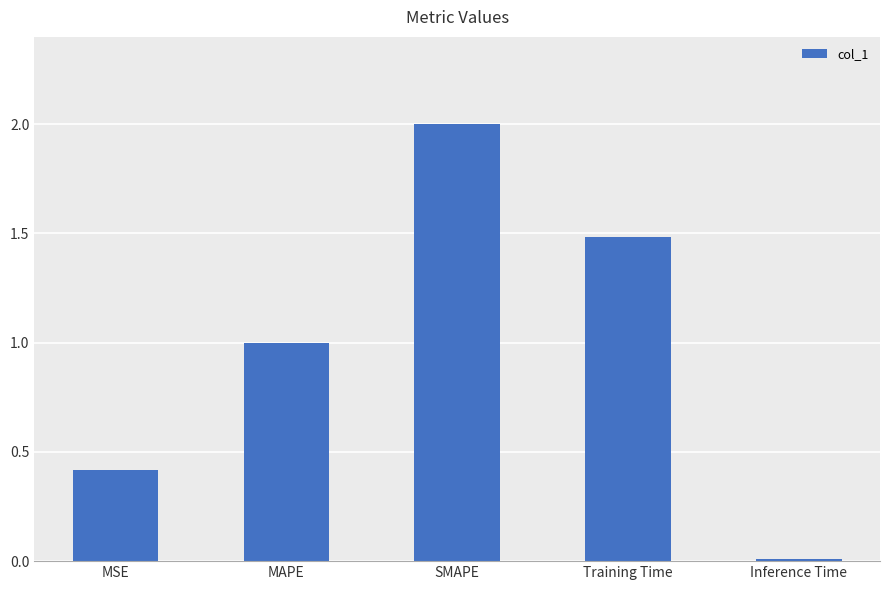

What is the label of the 3rd bar from the right?

SMAPE